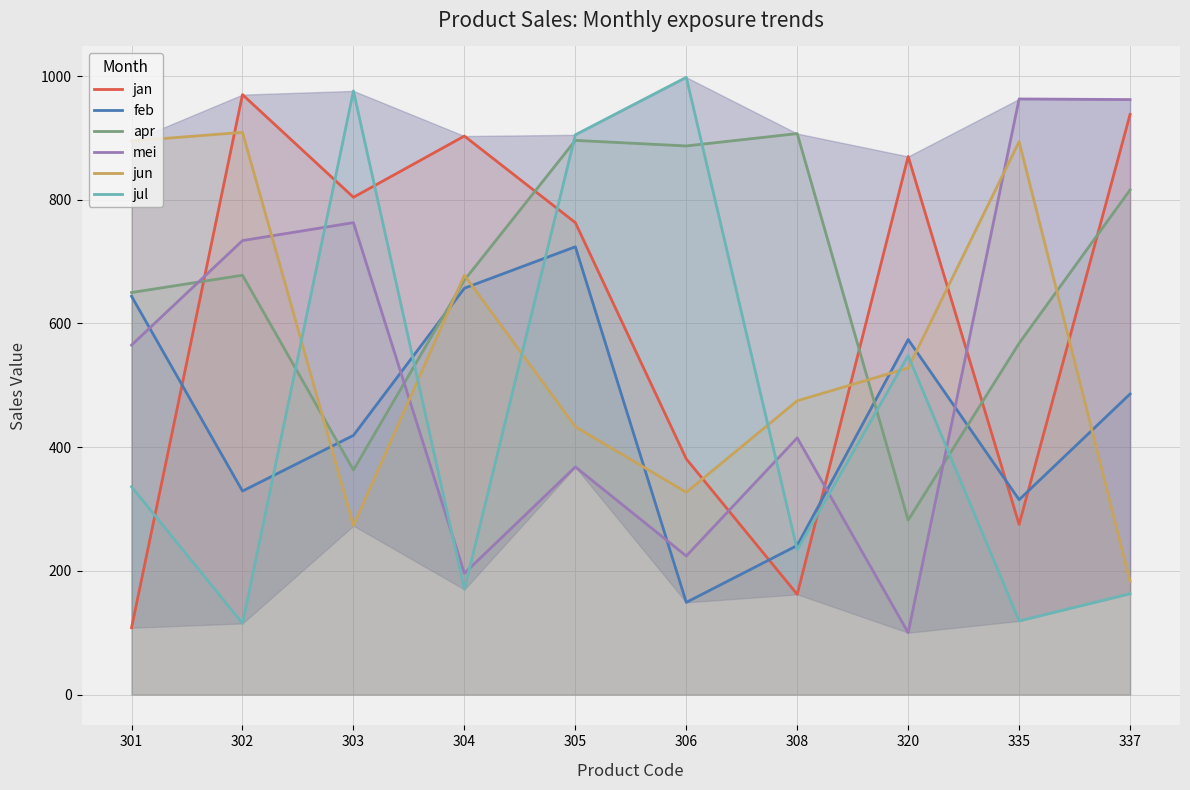

Between 303 and 320, which series saw the biggest shift?

mei